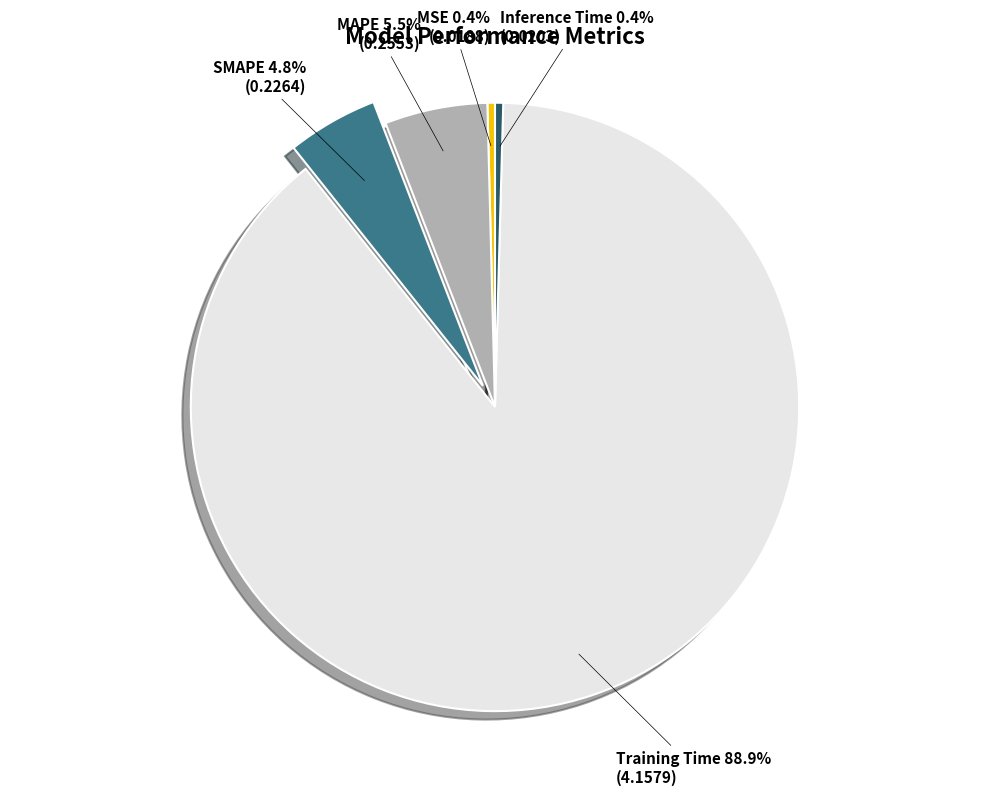

How many slices are in this pie chart?

5